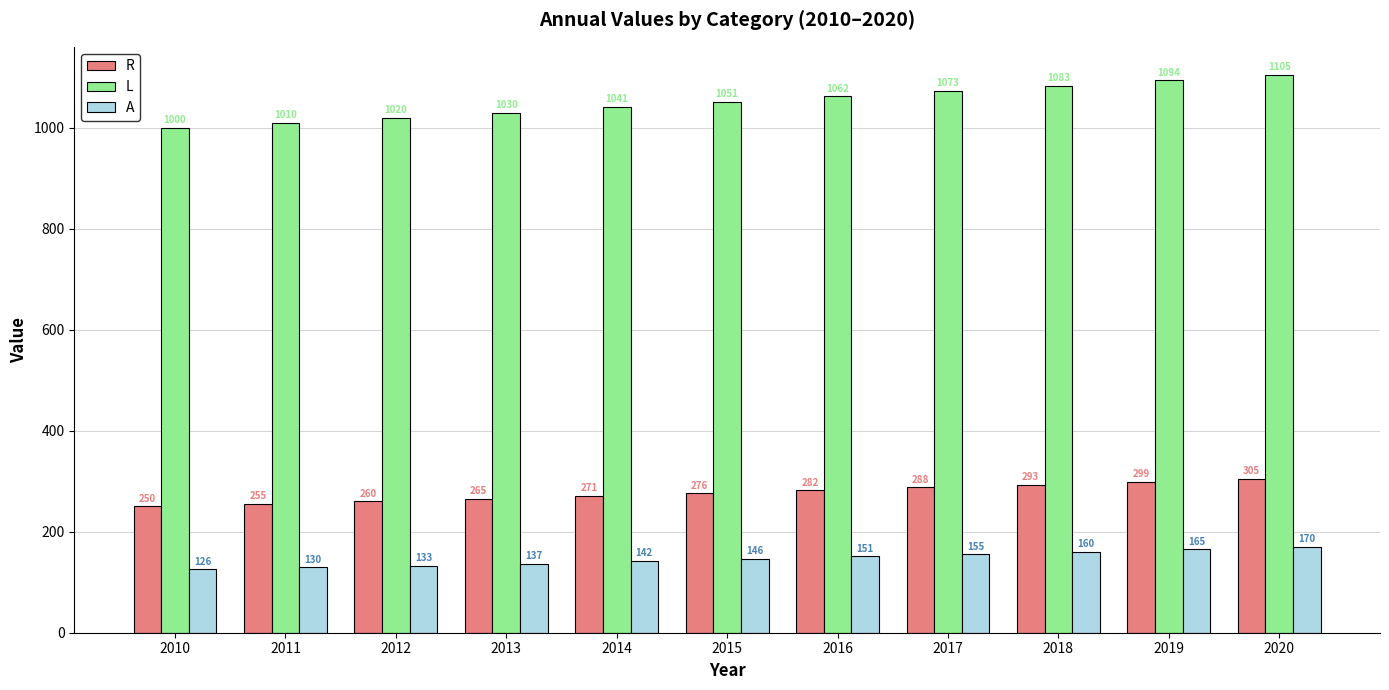

At which label does A reach its peak?

2020